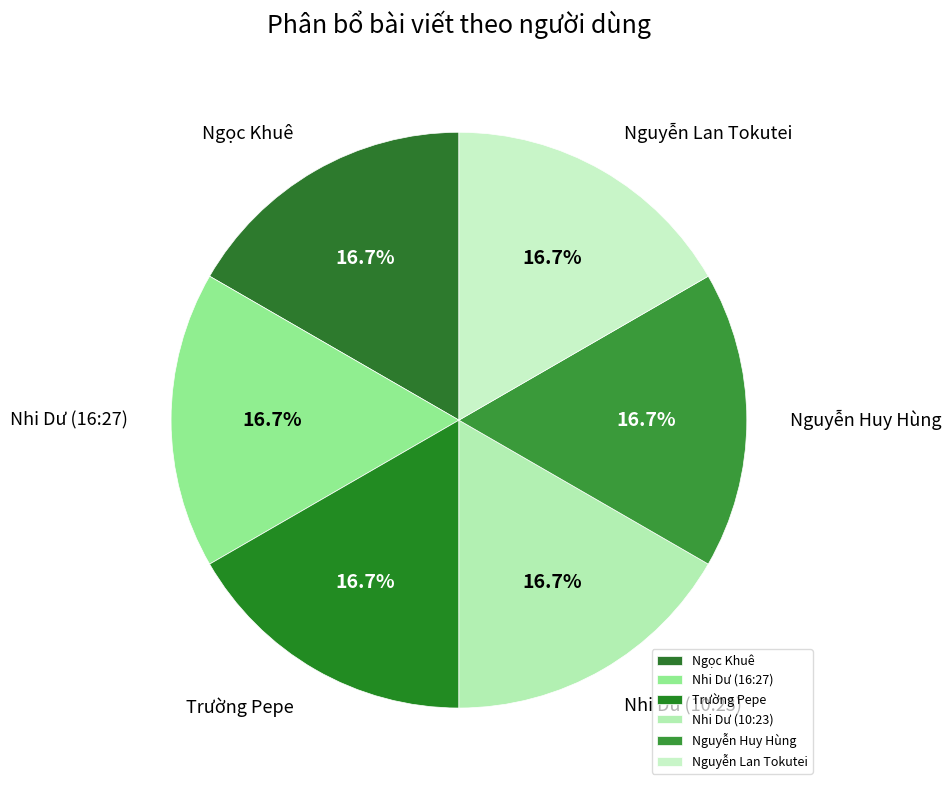

Combined, do Nhi Dư (10:23) and Ngọc Khuê account for over 50%?

No